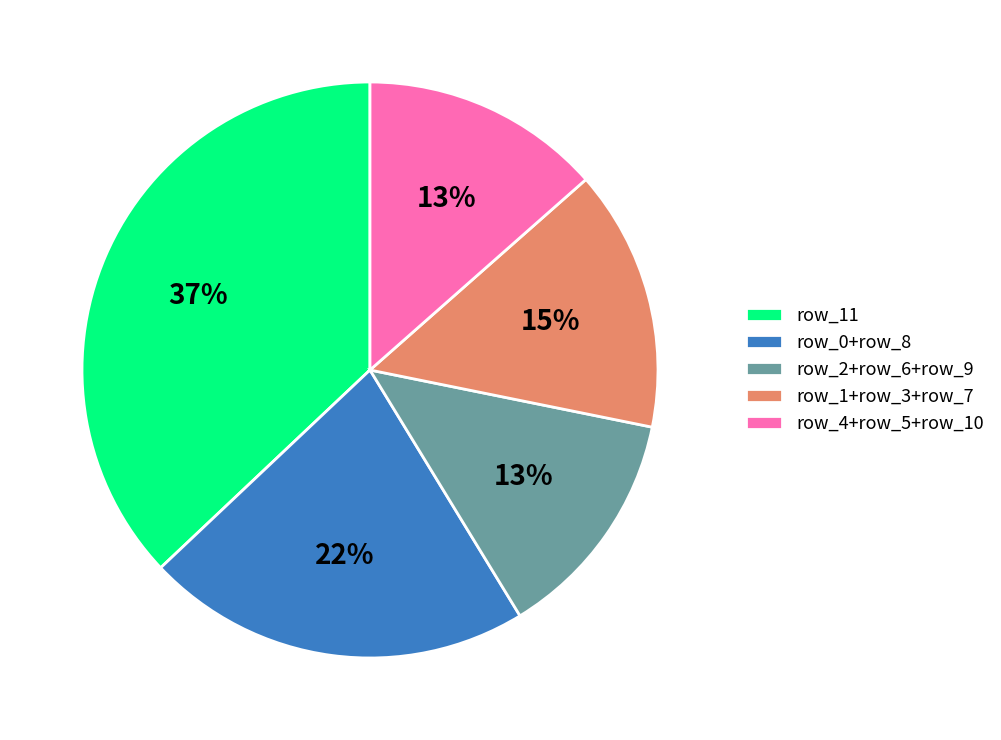

To the nearest percent, what is the difference between the row_0+row_8 and row_11 slice percentages?

15%